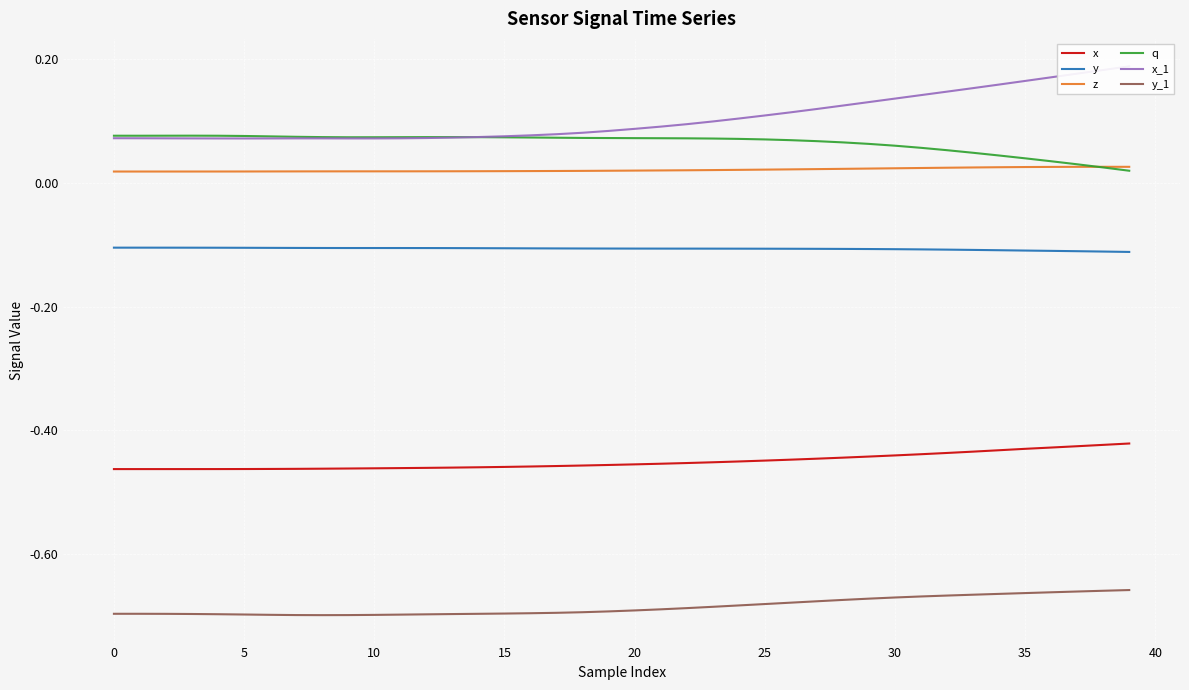

True or false: x and q intersect in this chart.

False